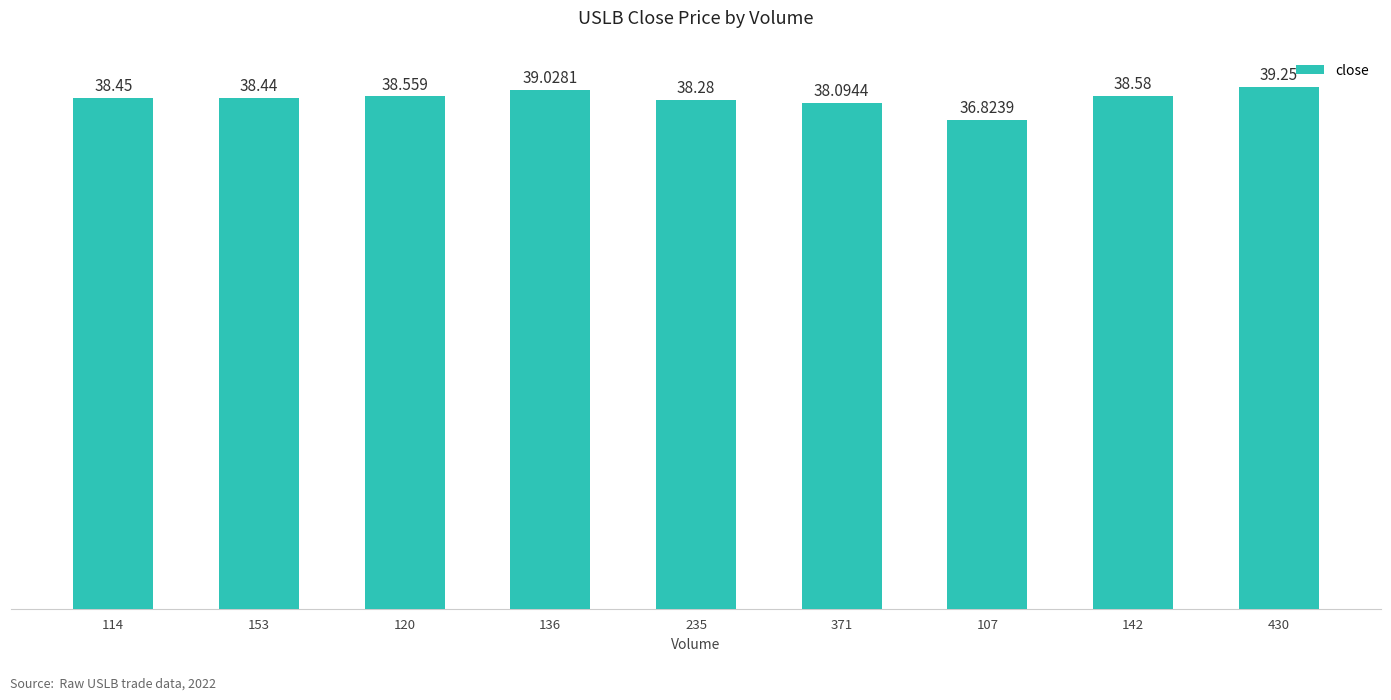

What value does the data have at 120?

38.6